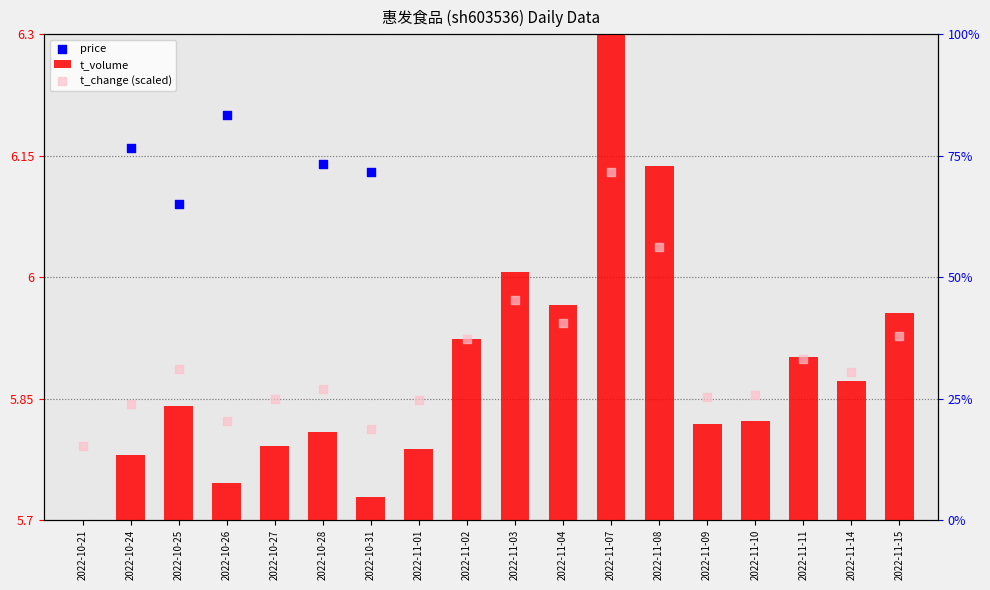

Which series contains the highest Y value?

t_change (scaled)